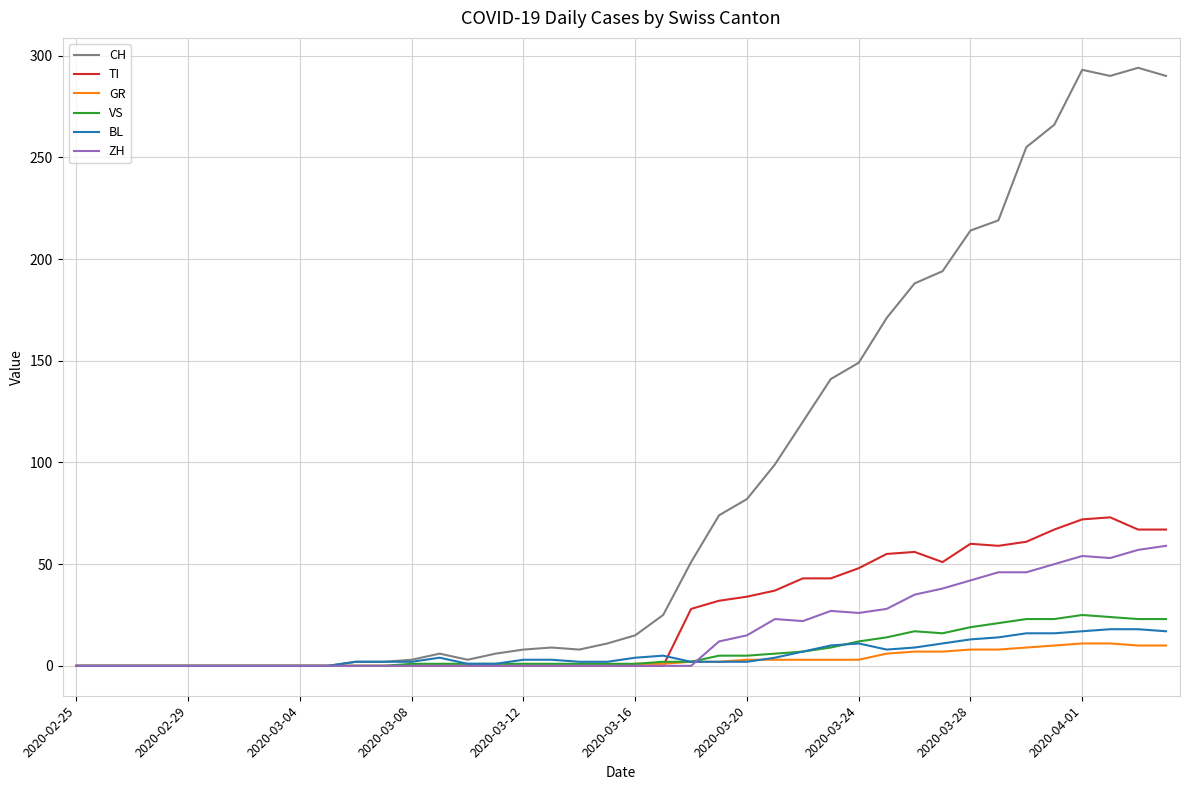

Which series has the largest total across all categories?

CH